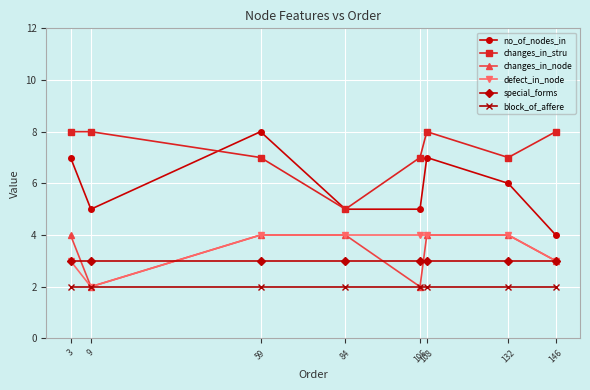

What are all the series names shown in the legend?

no_of_nodes_in, changes_in_stru, changes_in_node, defect_in_node, special_forms, block_of_affere